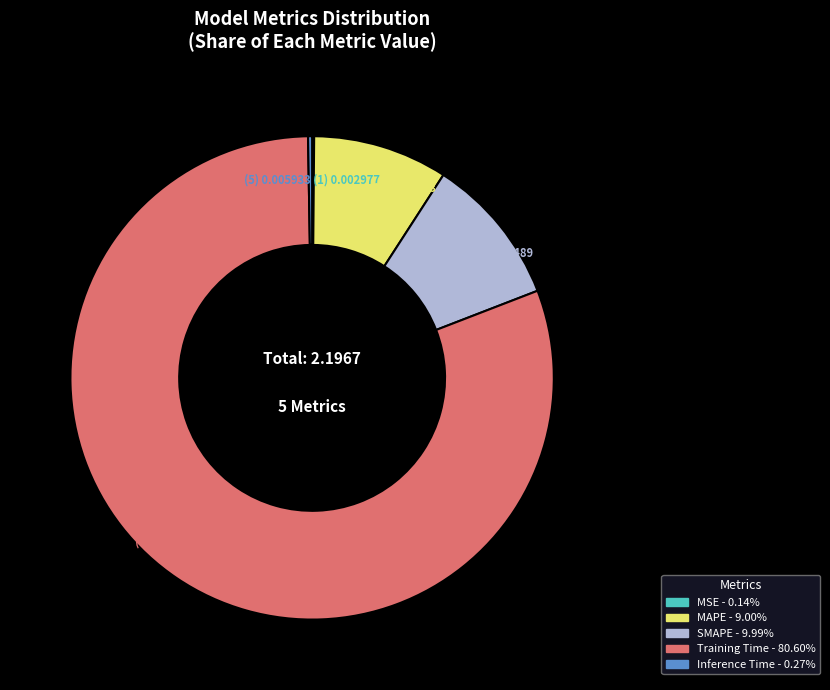

Which has a higher value, MAPE or Training Time?

Training Time